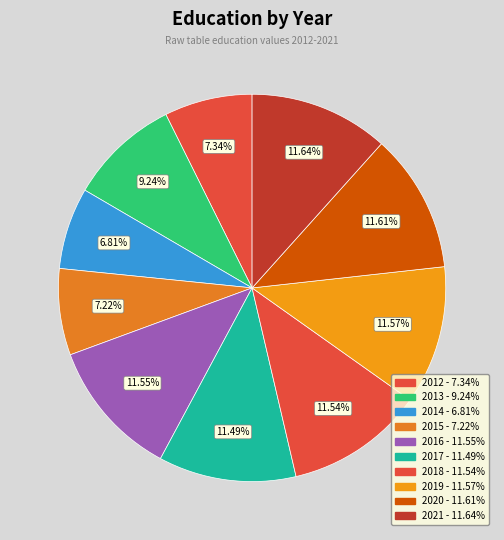

How many segments does this pie chart have?

10